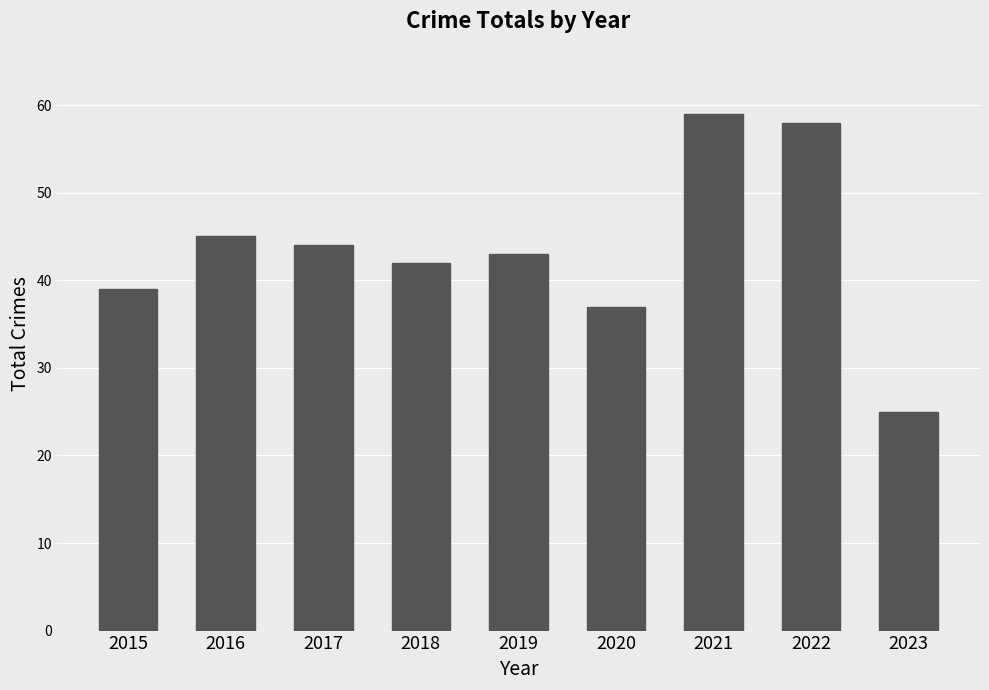

Is it true that the value at 2018 is 71?

False